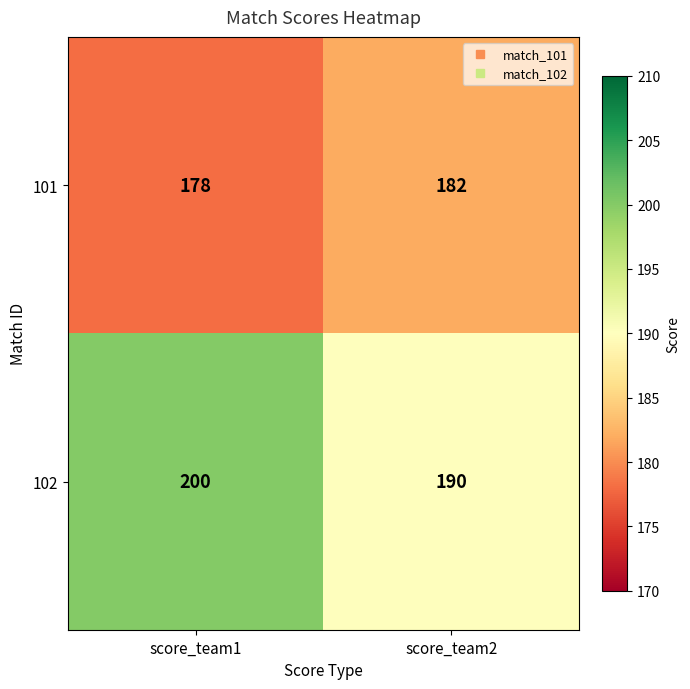

True or false: 101 has a value of 124 at score_team1.

False